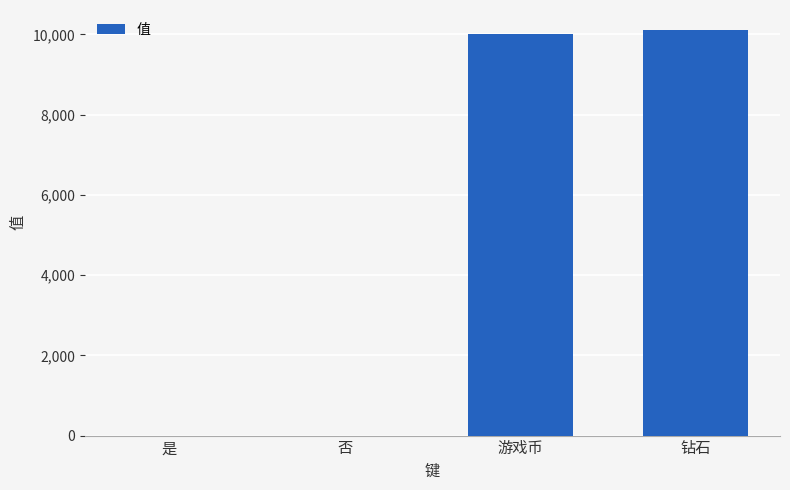

Is it true that the value at 钻石 is 10101?

True